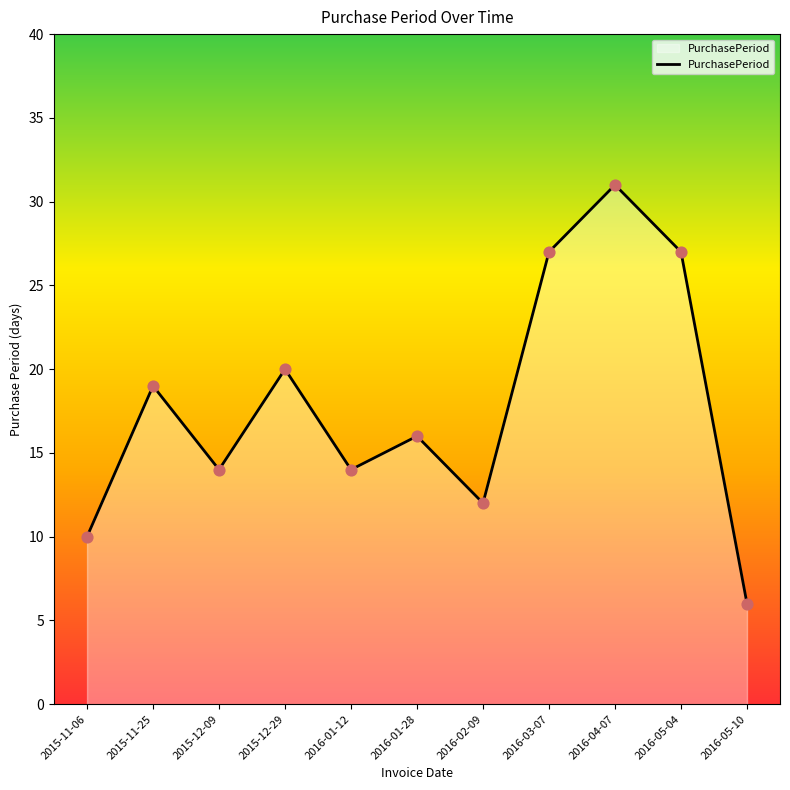

What is the ratio of the value at 2015-12-09 to the value at 2016-05-04?

0.5